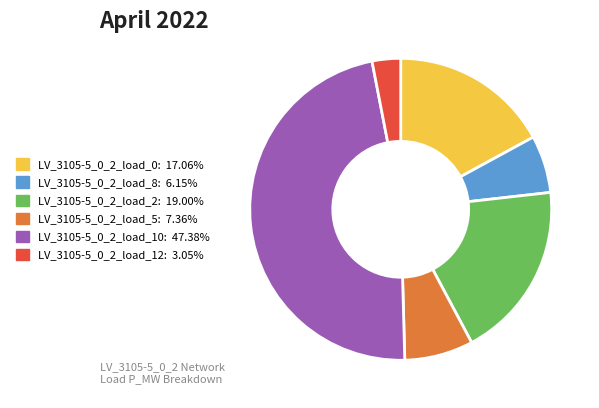

Count the number of slices in the pie.

6